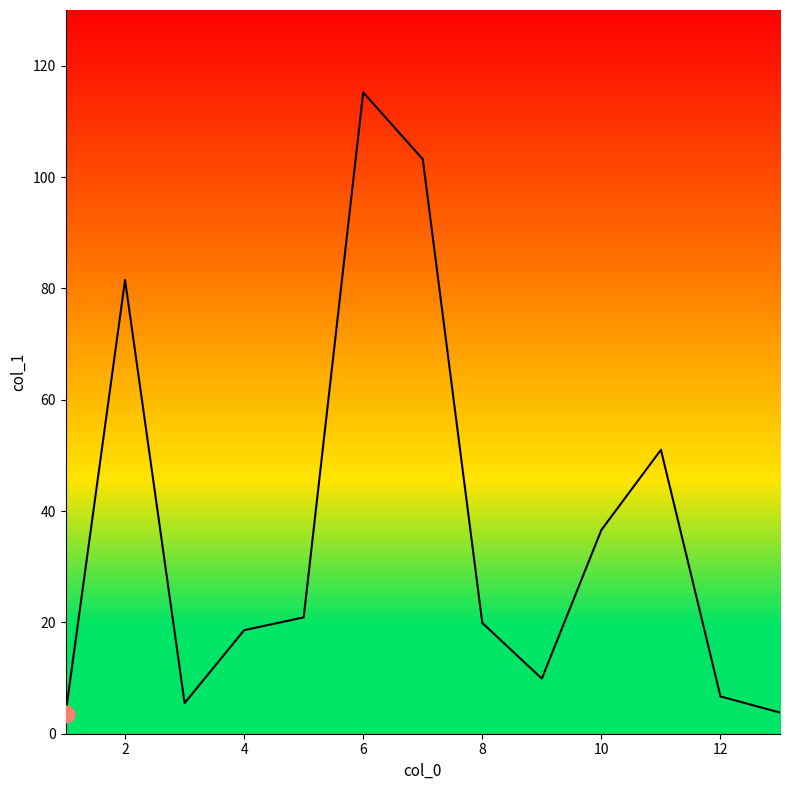

What is the smallest value displayed?

3.5